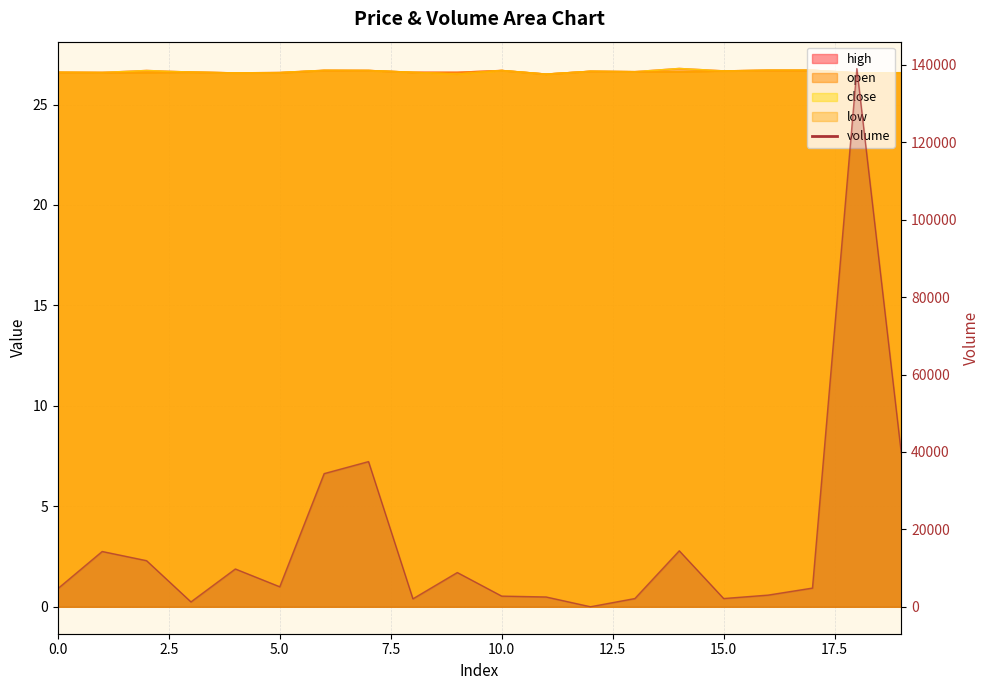

Reading right to left, list all the values displayed in this chart.

volume: 39777.3	139055.4	4842.8	3026.9	2140.0	14476.6	2140.0	19.0	2544.7	2767.7	8859.5	2066.9	37521.9	34416.2	5182.0	9780.0	1270.0	11923.8	14297.6	4687.2
high: 26.6	26.6	26.7	26.7	26.7	26.8	26.6	26.6	26.5	26.7	26.6	26.6	26.7	26.7	26.6	26.6	26.6	26.7	26.6	26.6
open: 26.6	26.6	26.7	26.7	26.7	26.6	26.6	26.6	26.5	26.7	26.6	26.6	26.7	26.7	26.6	26.6	26.6	26.6	26.6	26.6
close: 26.6	26.6	26.7	26.7	26.7	26.8	26.6	26.6	26.5	26.7	26.5	26.6	26.7	26.7	26.6	26.6	26.6	26.7	26.6	26.6
low: 26.6	26.6	26.7	26.7	26.7	26.6	26.6	26.6	26.5	26.7	26.5	26.6	26.7	26.7	26.6	26.6	26.6	26.6	26.6	26.6